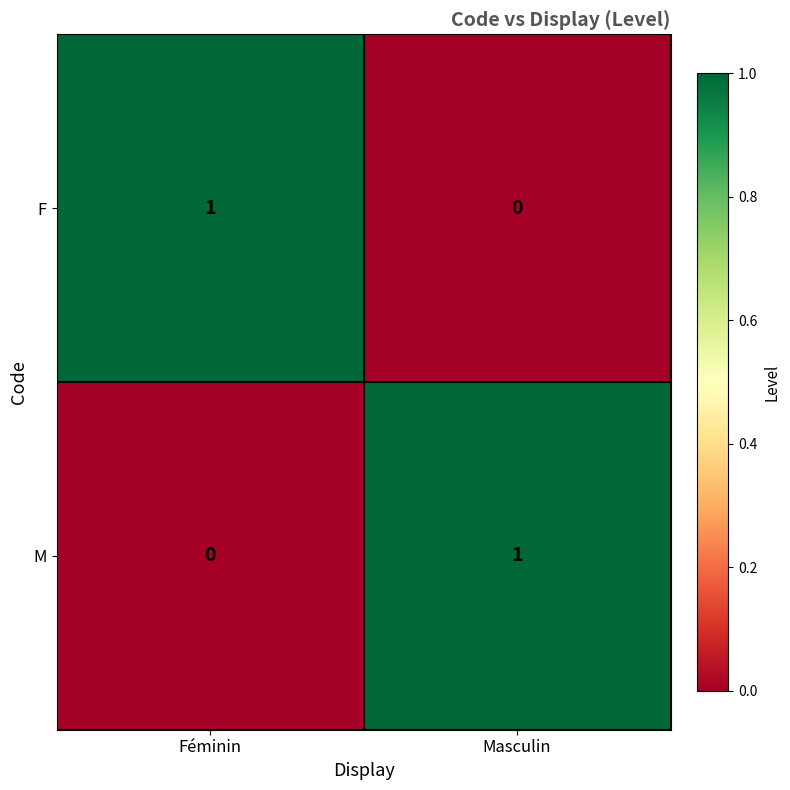

At which label does F reach its minimum?

Masculin